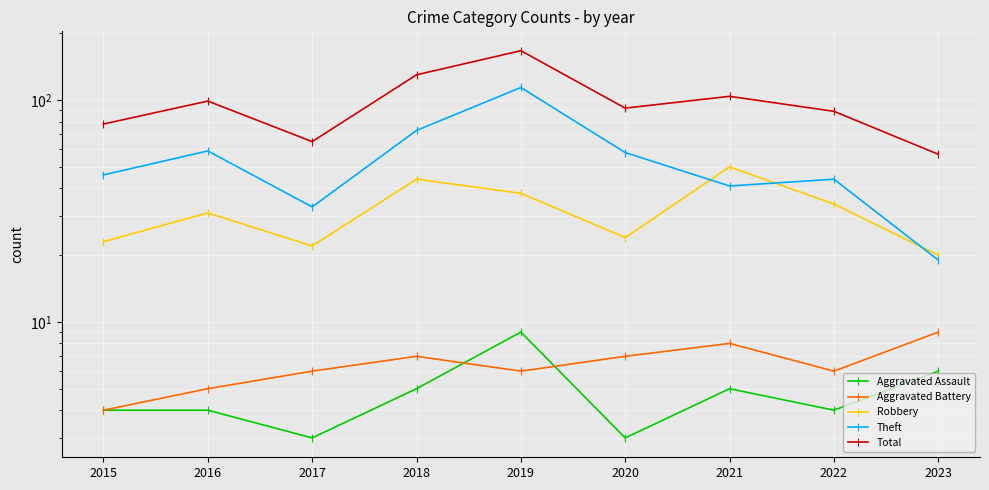

Reading left to right, what are all the values shown in this chart?

Aggravated Assault: 2015=4	2016=4	2017=3	2018=5	2019=9	2020=3	2021=5	2022=4	2023=6
Aggravated Battery: 2015=4	2016=5	2017=6	2018=7	2019=6	2020=7	2021=8	2022=6	2023=9
Robbery: 2015=23	2016=31	2017=22	2018=44	2019=38	2020=24	2021=50	2022=34	2023=20
Theft: 2015=46	2016=59	2017=33	2018=73	2019=114	2020=58	2021=41	2022=44	2023=19
Total: 2015=78	2016=99	2017=65	2018=130	2019=167	2020=92	2021=104	2022=89	2023=57